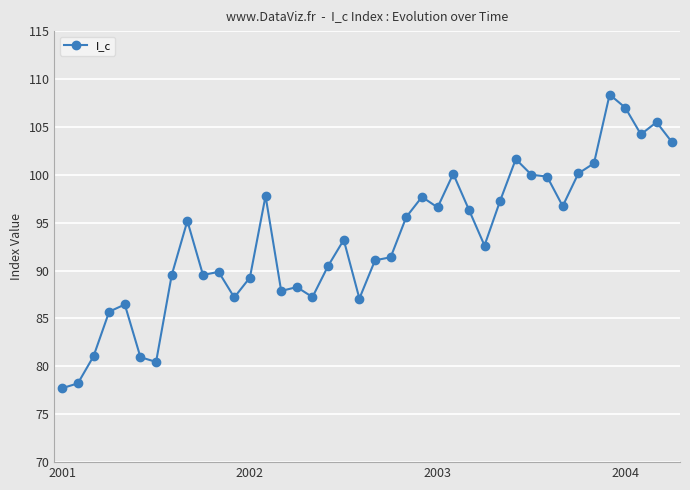

True or false: there are more than 2 points higher than both neighbors.

True